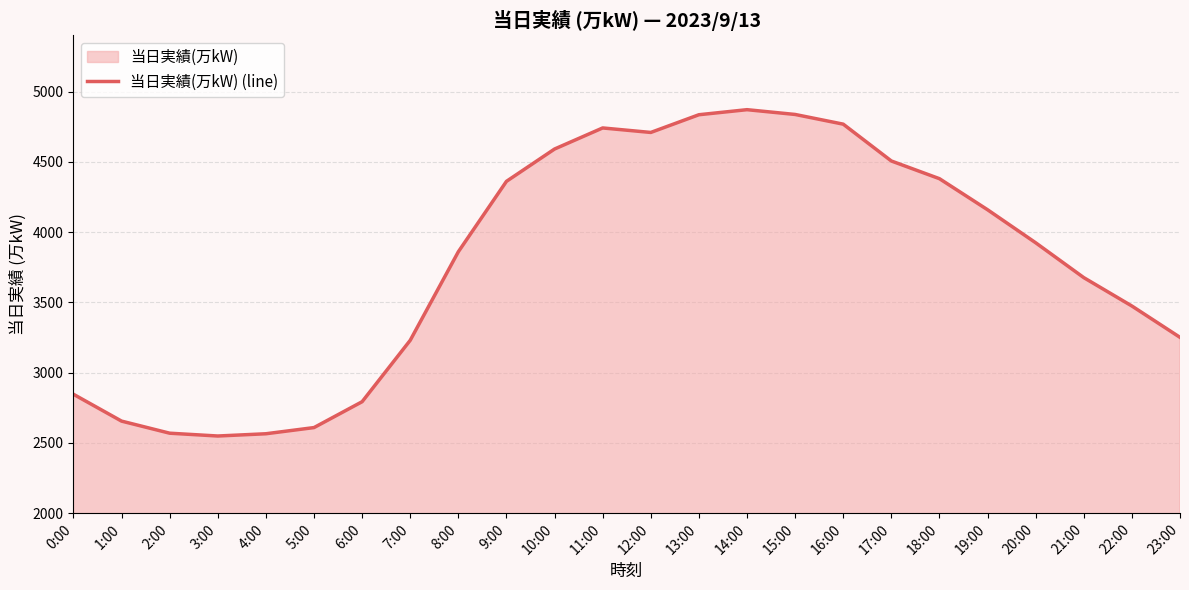

What is the sum of the values at 2:00 and 7:00?

5799